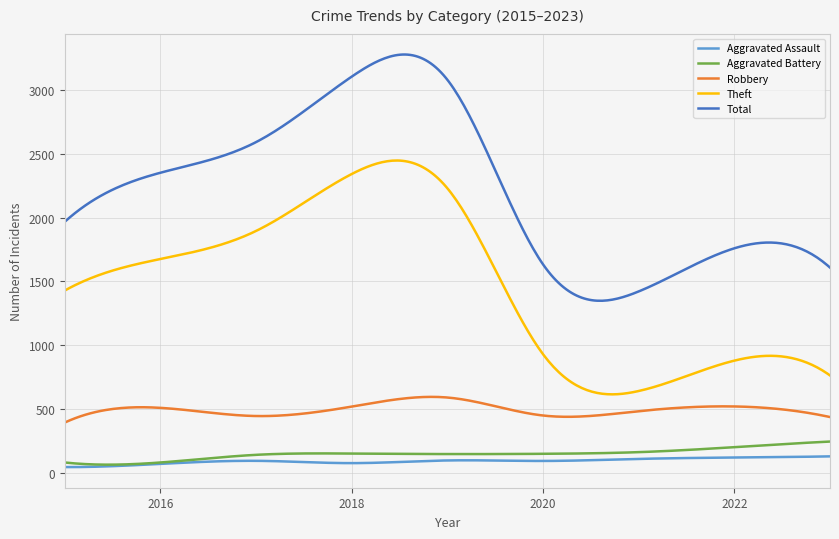

Which series has the largest range (max minus min)?

Total